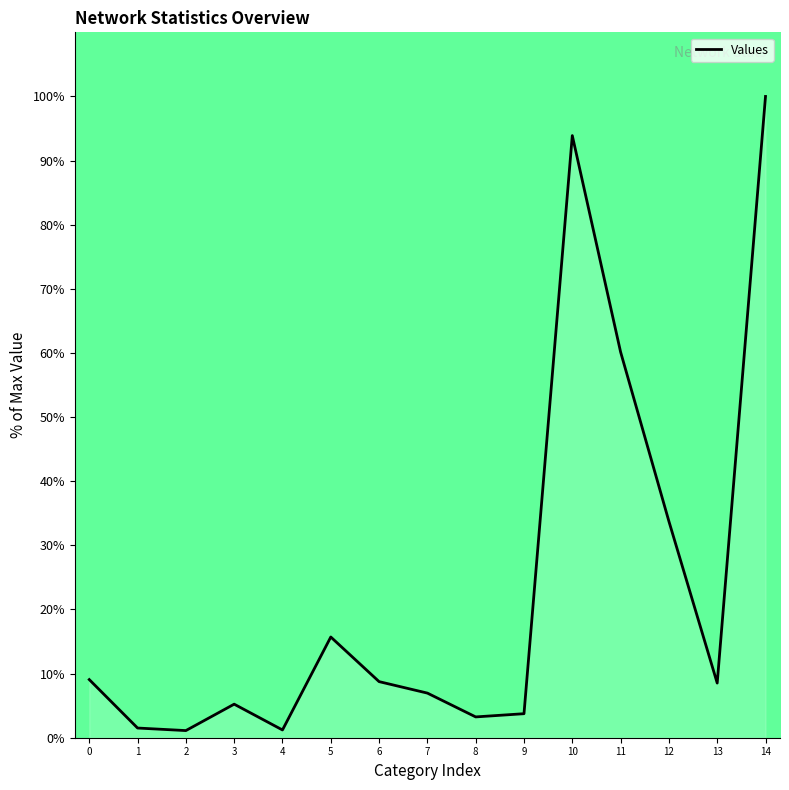

True or false: the data shows 12.7 at 13.

False